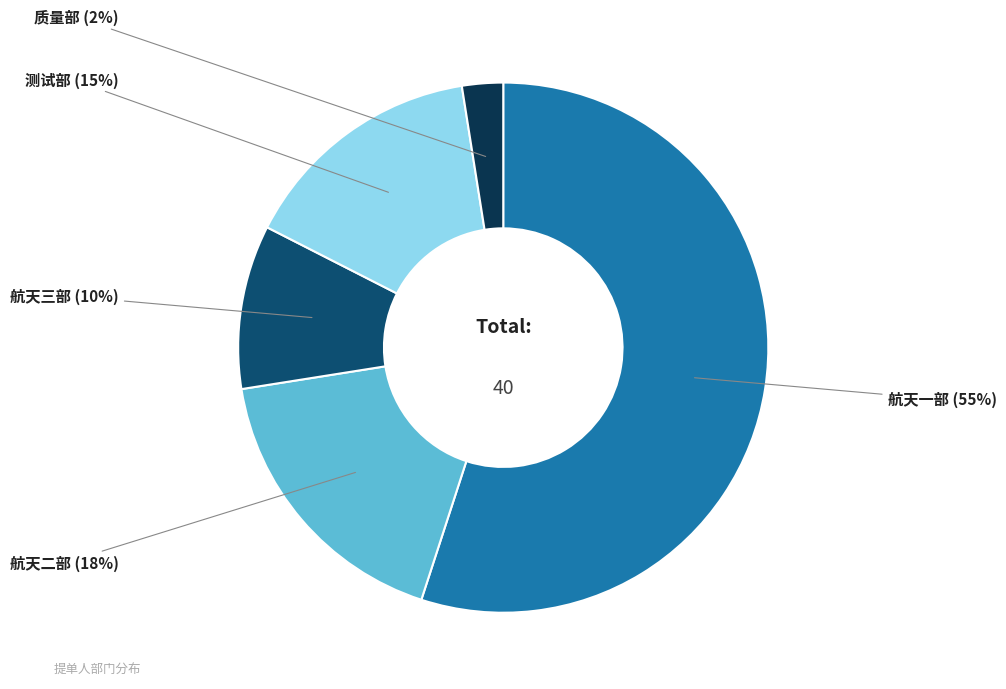

Is there any slice that represents more than half of the pie?

Yes